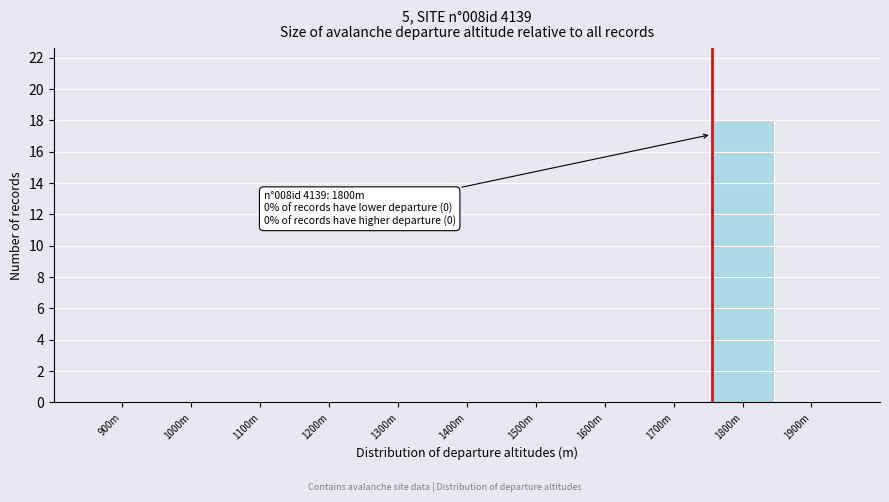

Reading left to right, what are all the values shown in this chart?

900m=0	1000m=0	1100m=0	1200m=0	1300m=0	1400m=0	1500m=0	1600m=0	1700m=0	1800m=18	1900m=0